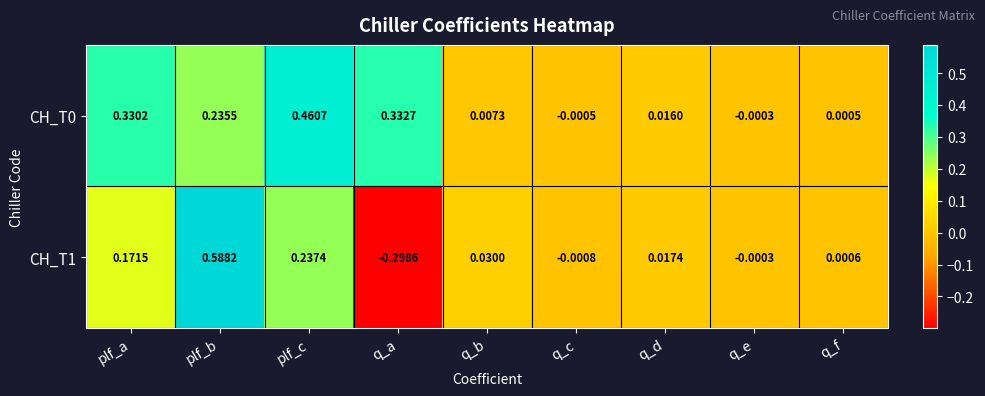

What is the smallest value displayed?

-0.3